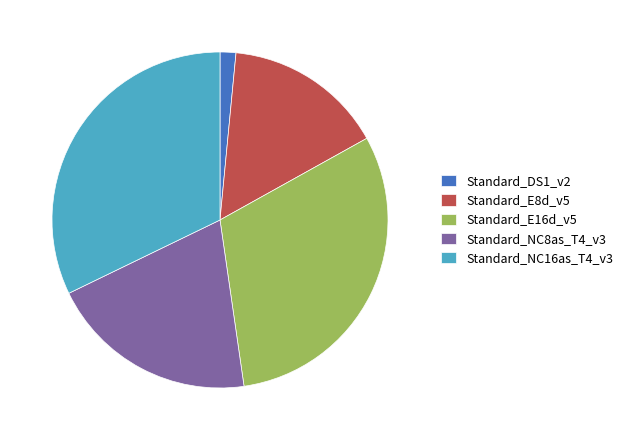

Which slice is the smallest?

Standard_DS1_v2